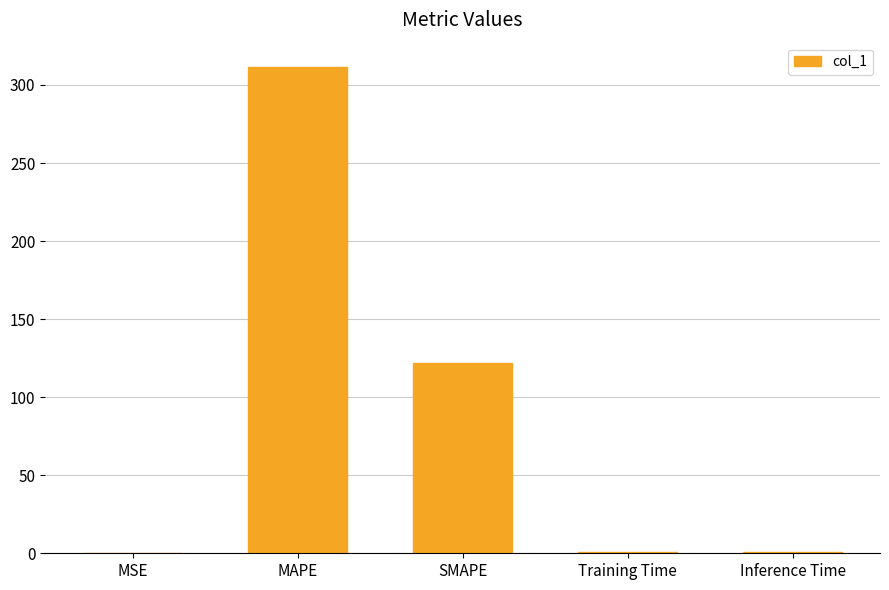

At which label is the value closest to 155?

SMAPE